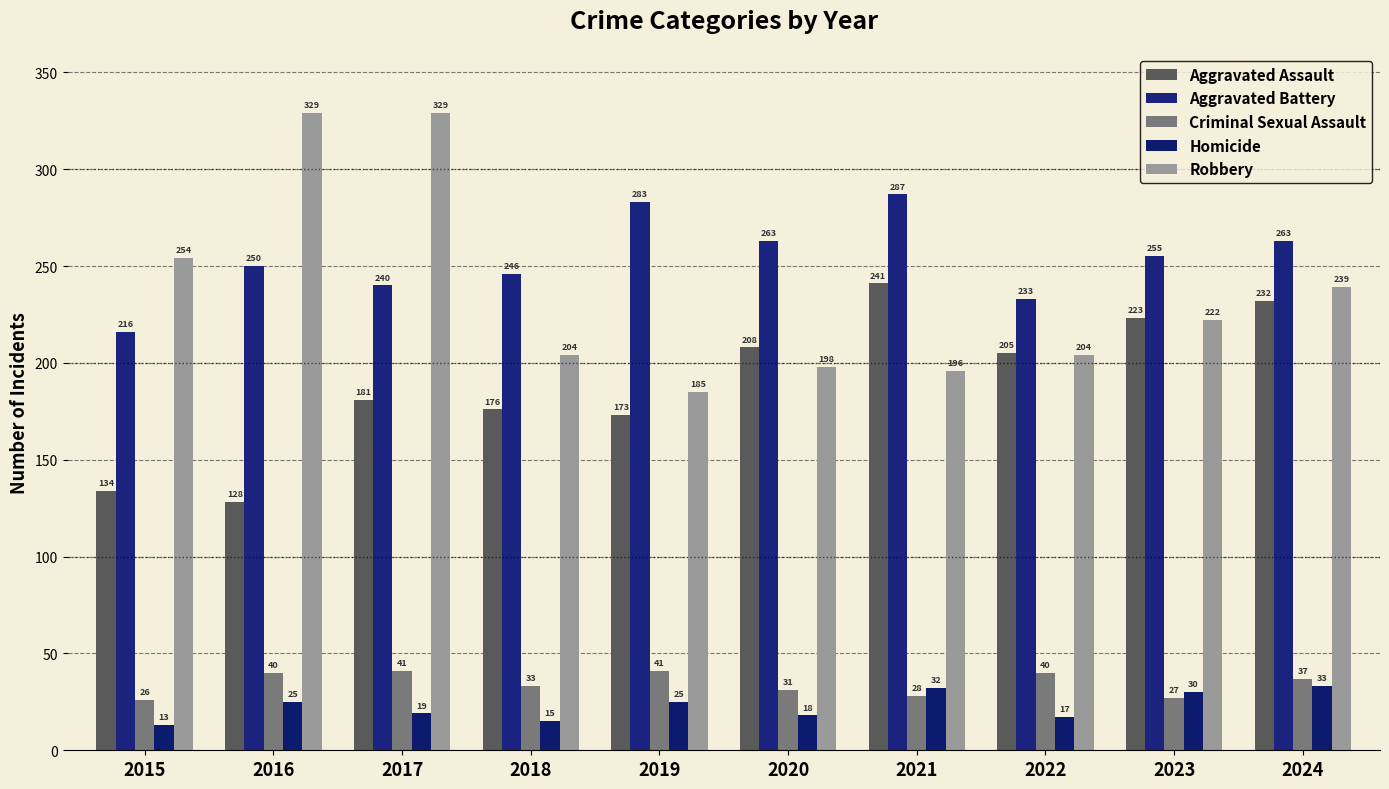

Is it true that Aggravated Battery equals 401 at 2022?

False